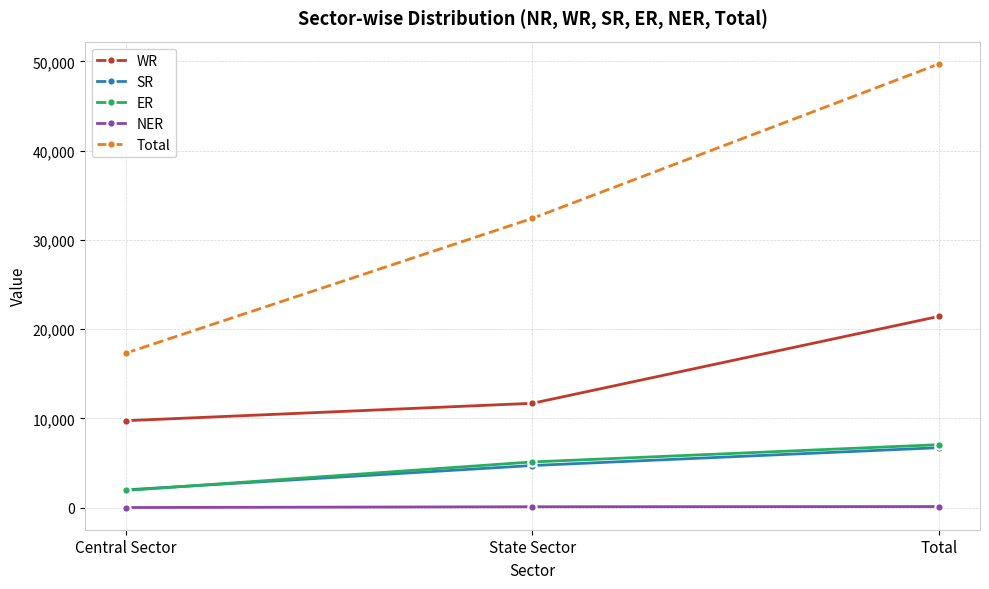

Read the SR value at State Sector.

4728